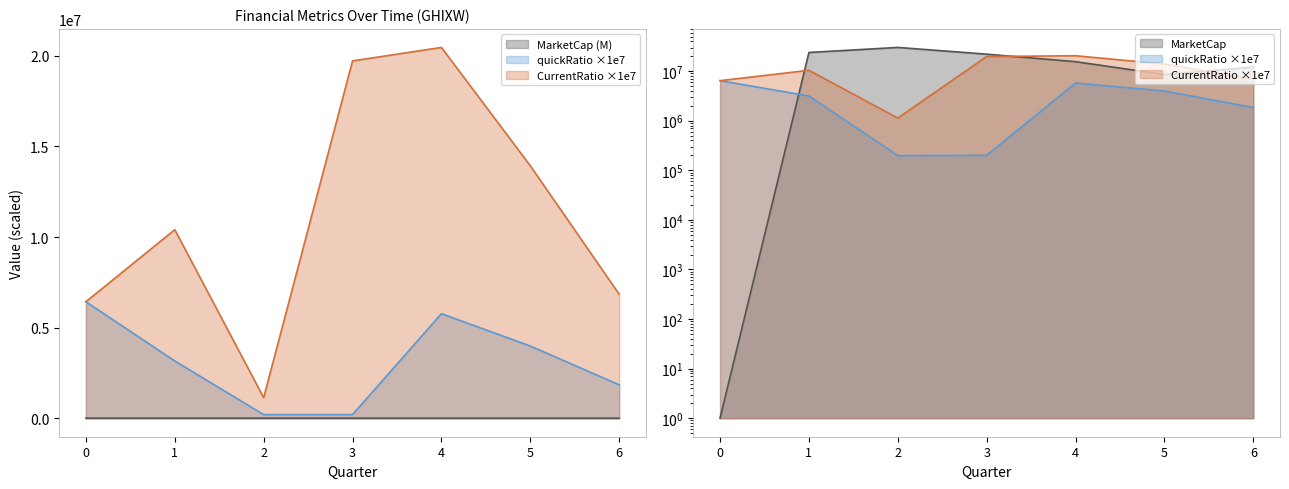

True or false: quickRatio and MarketCap cross at least once.

False